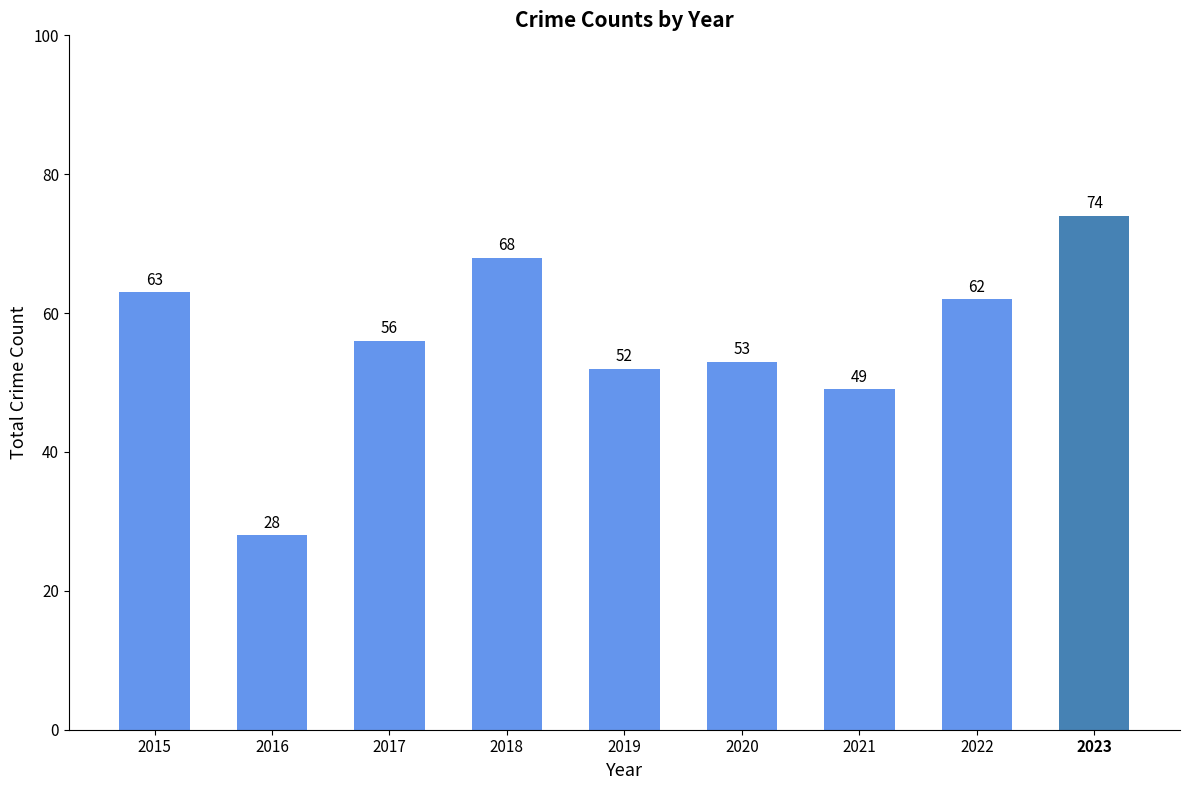

Are the bars horizontal?

No